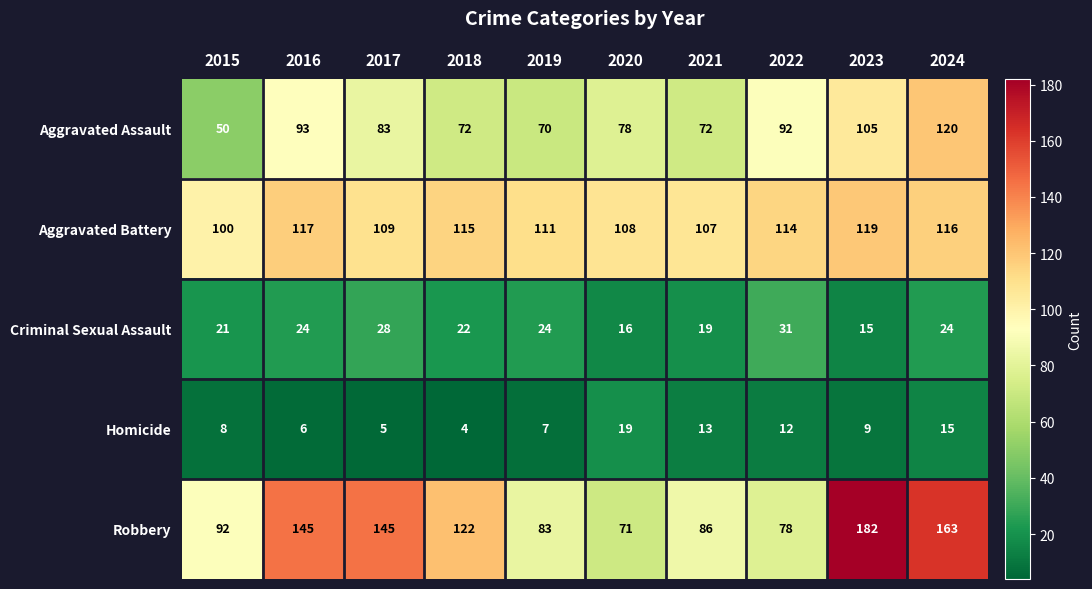

Rank the series by their maximum value, from highest to lowest.

Robbery, Aggravated Assault, Aggravated Battery, Criminal Sexual Assault, Homicide